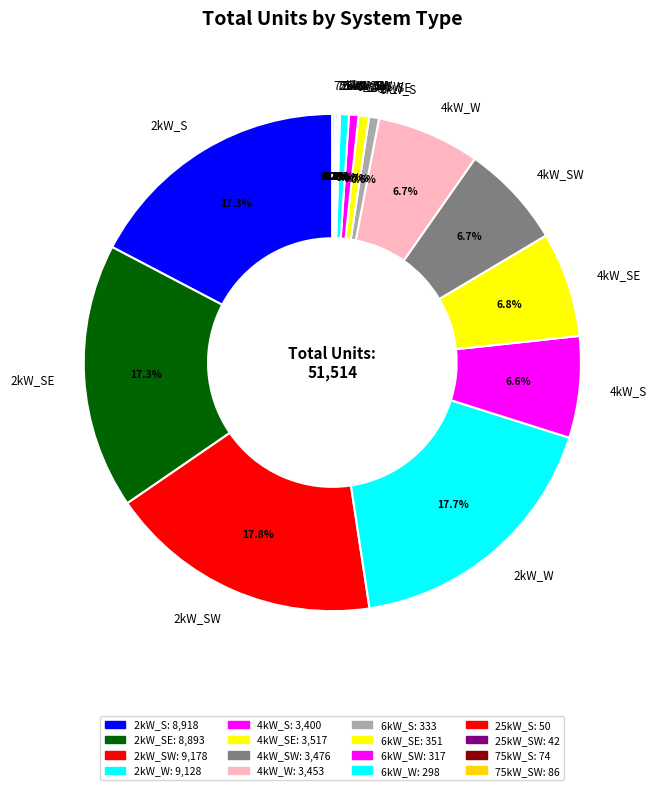

What portion of the pie excludes 4kW_W?

93.3%